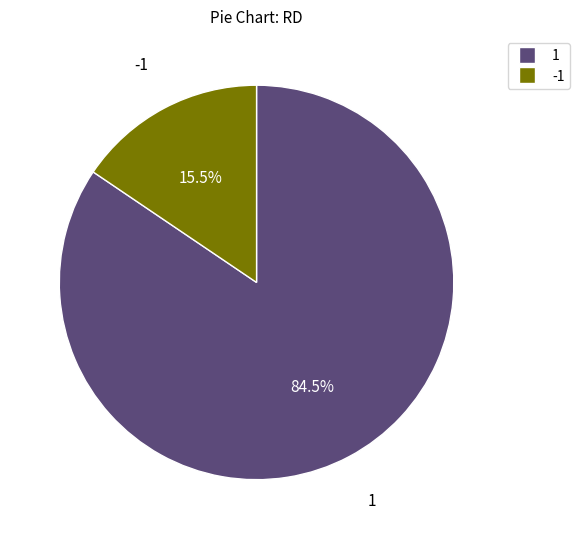

To the nearest percent, what is the difference between the -1 and 1 slice percentages?

69%